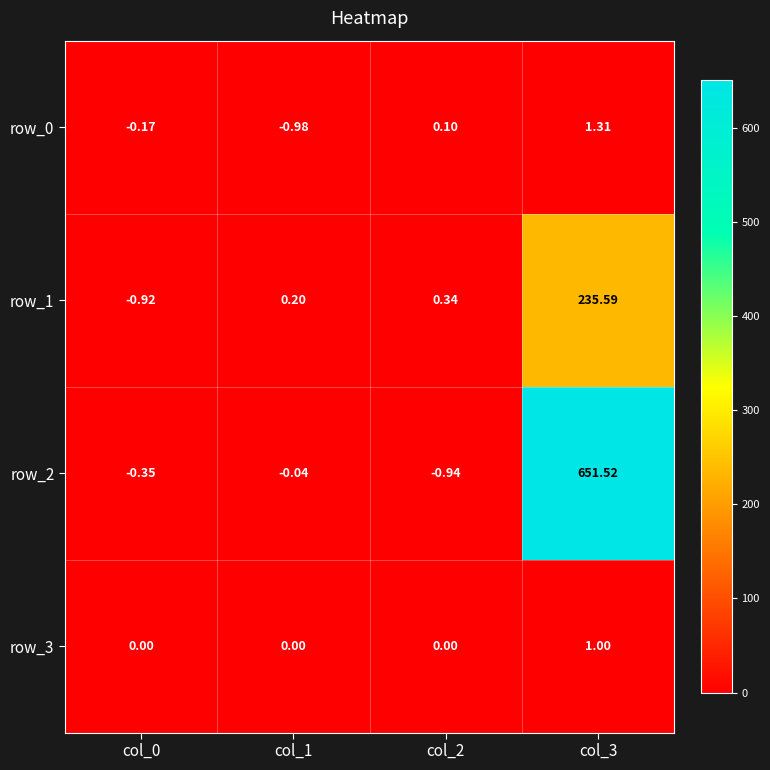

Is the value of row_1 at col_3 greater than the value of row_2 at col_3?

No